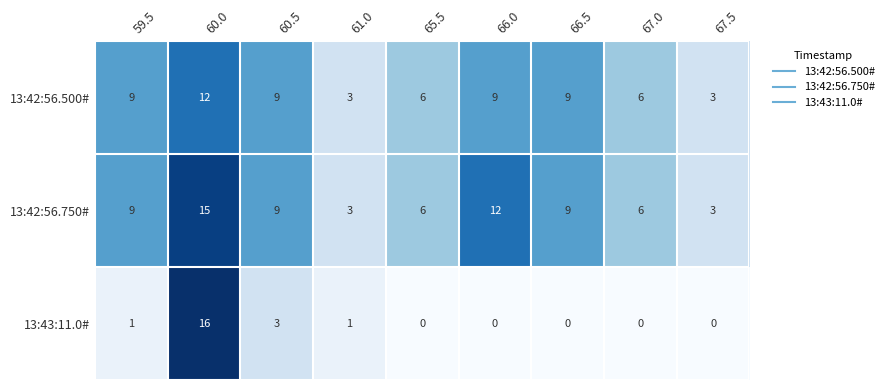

Read the 13:42:56.500# value at 66.5.

9